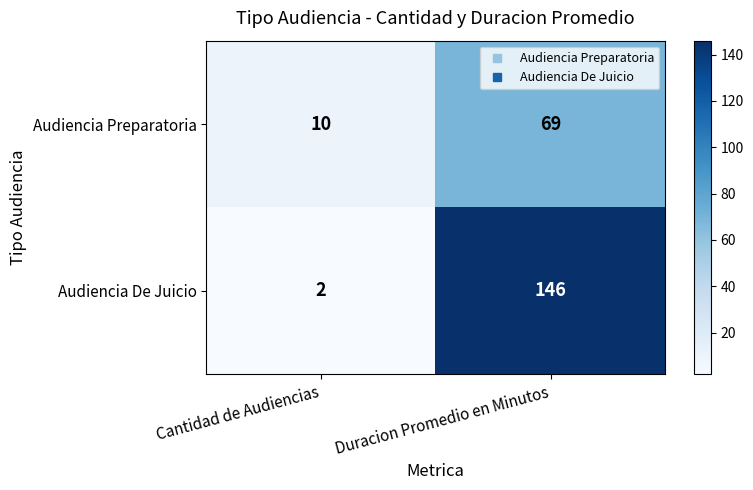

What value does the Audiencia De Juicio series have at Duracion Promedio en Minutos?

146